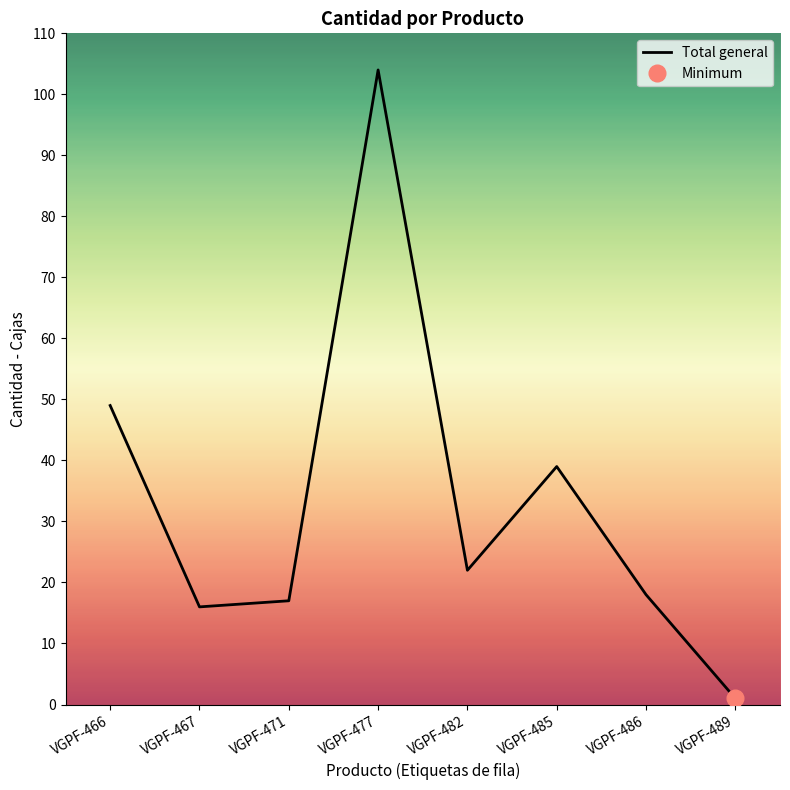

How many categories are shown in the chart?

8